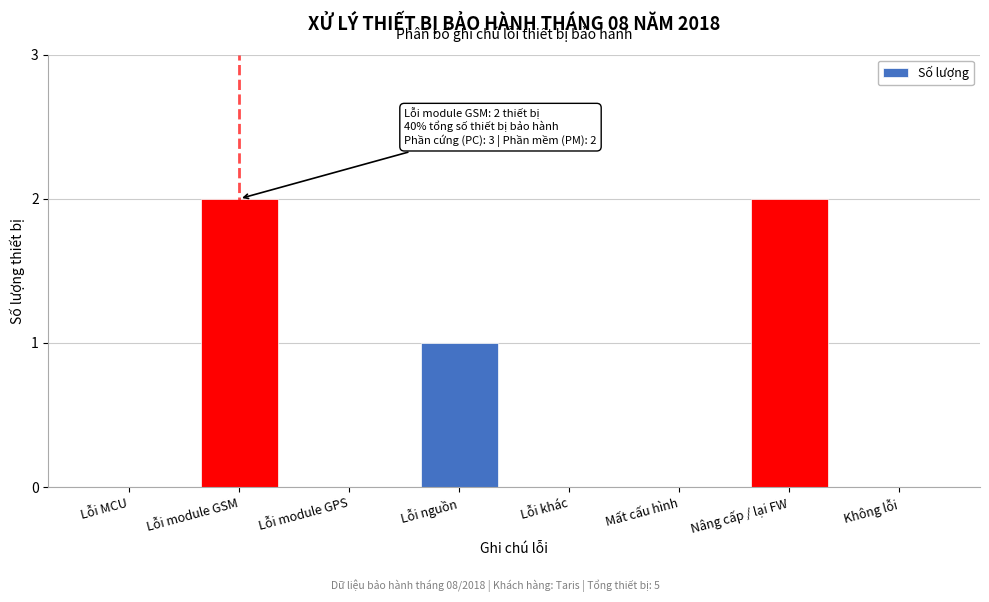

Reading right to left, what are all the values shown in this chart?

Không lỗi=0	Nâng cấp / lại FW=2	Mất cấu hình=0	Lỗi khác=0	Lỗi nguồn=1	Lỗi module GPS=0	Lỗi module GSM=2	Lỗi MCU=0